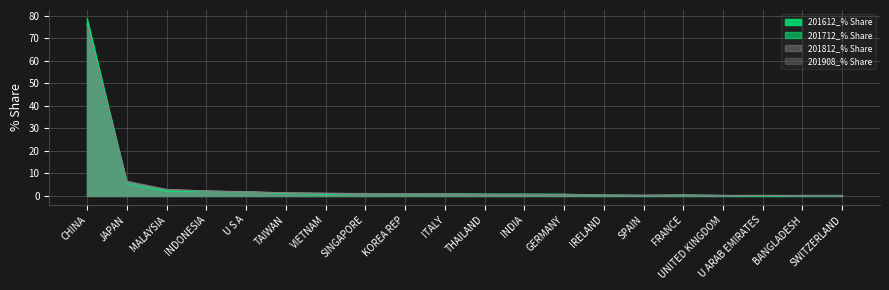

The 201712_% Share series shows 1.7 at TAIWAN. True or false?

False